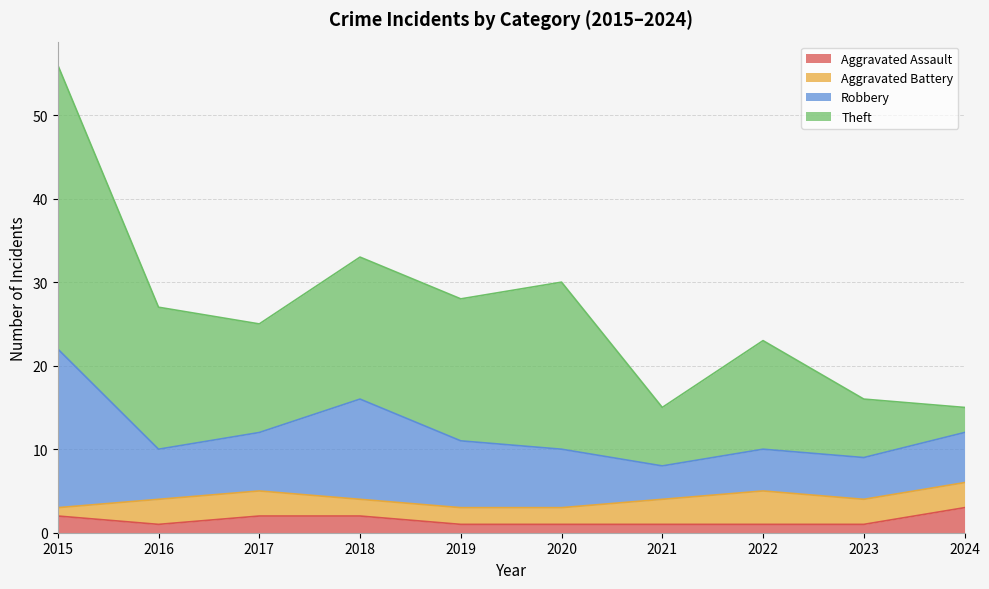

What is the difference between the maximum and second lowest values in the Aggravated Assault series?

2